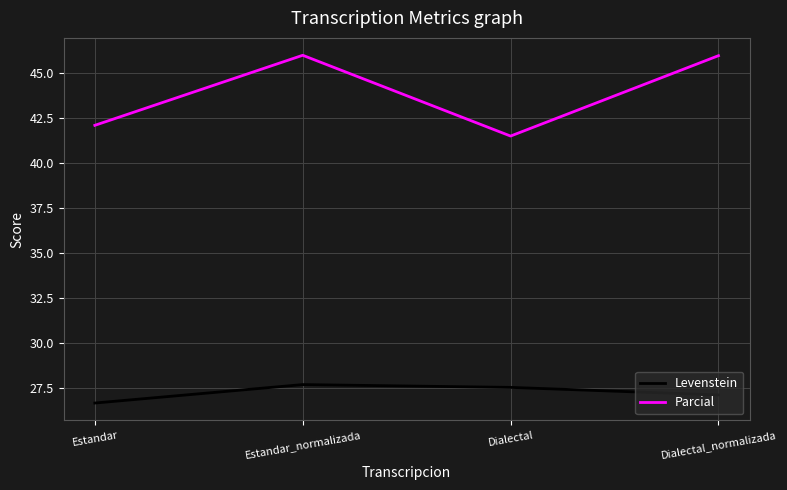

Which series has the largest range (max minus min)?

Parcial